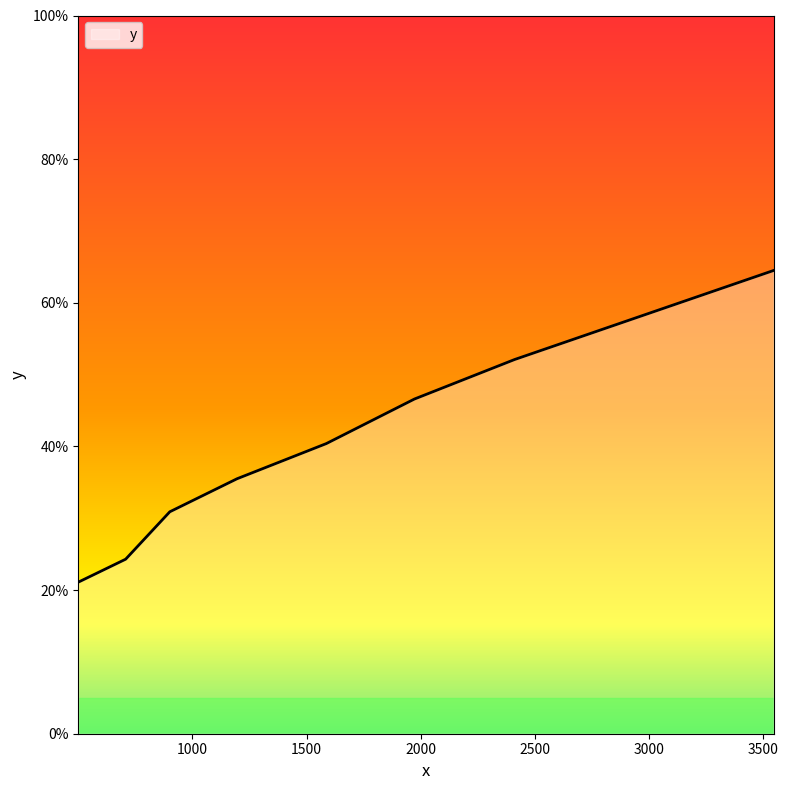

What is the difference between the maximum and minimum values?

43.4